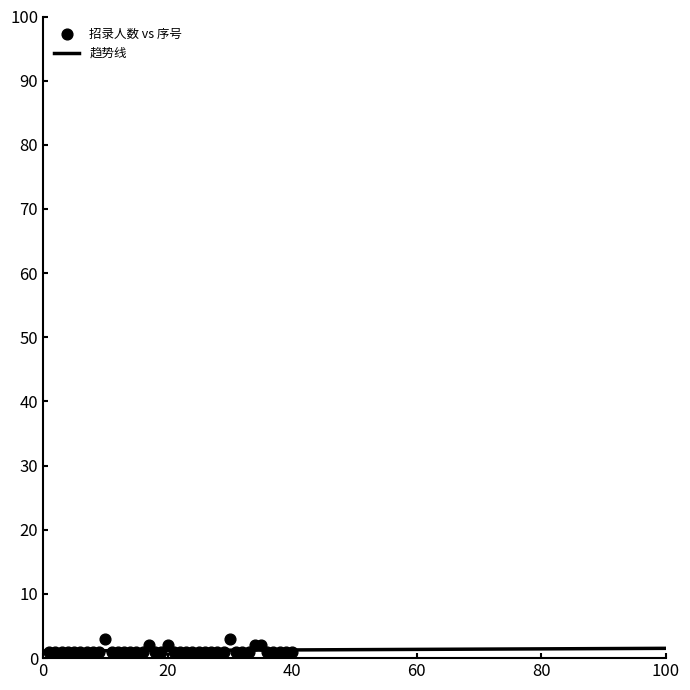

What is the range of X values (max minus min)?

39